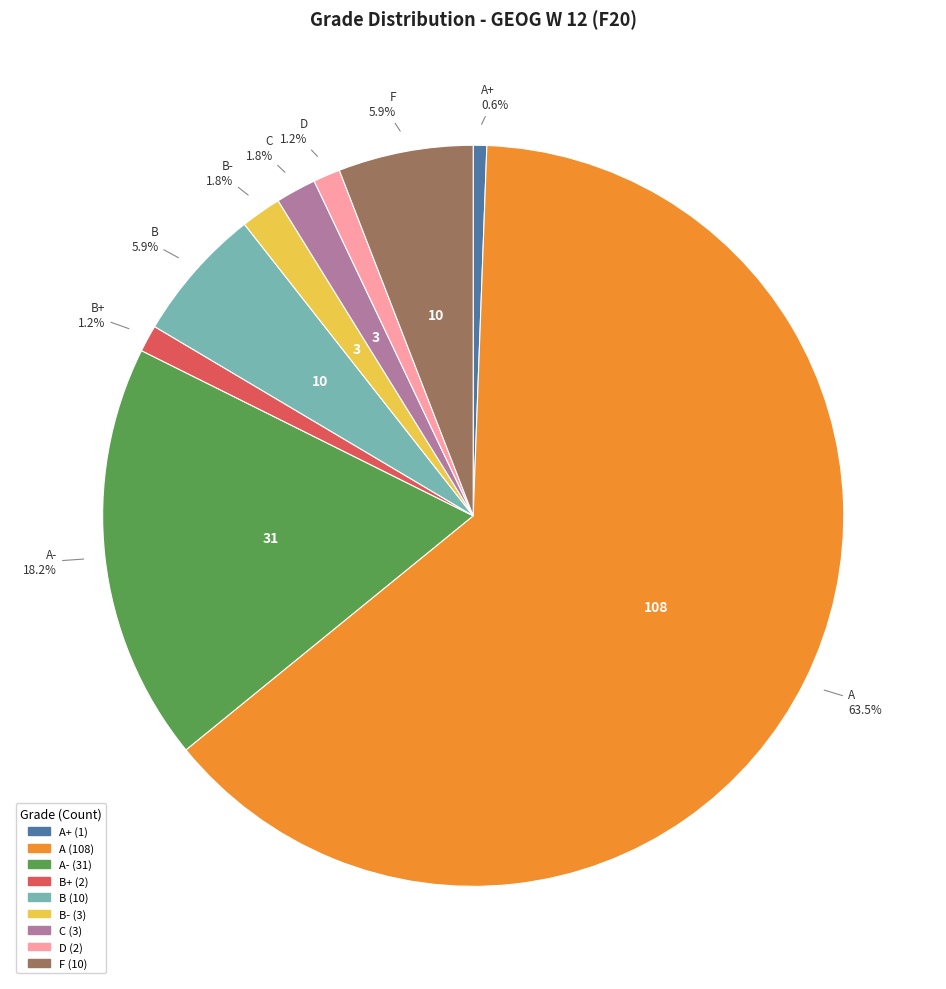

True or false: A- accounts for 13% of the total.

False